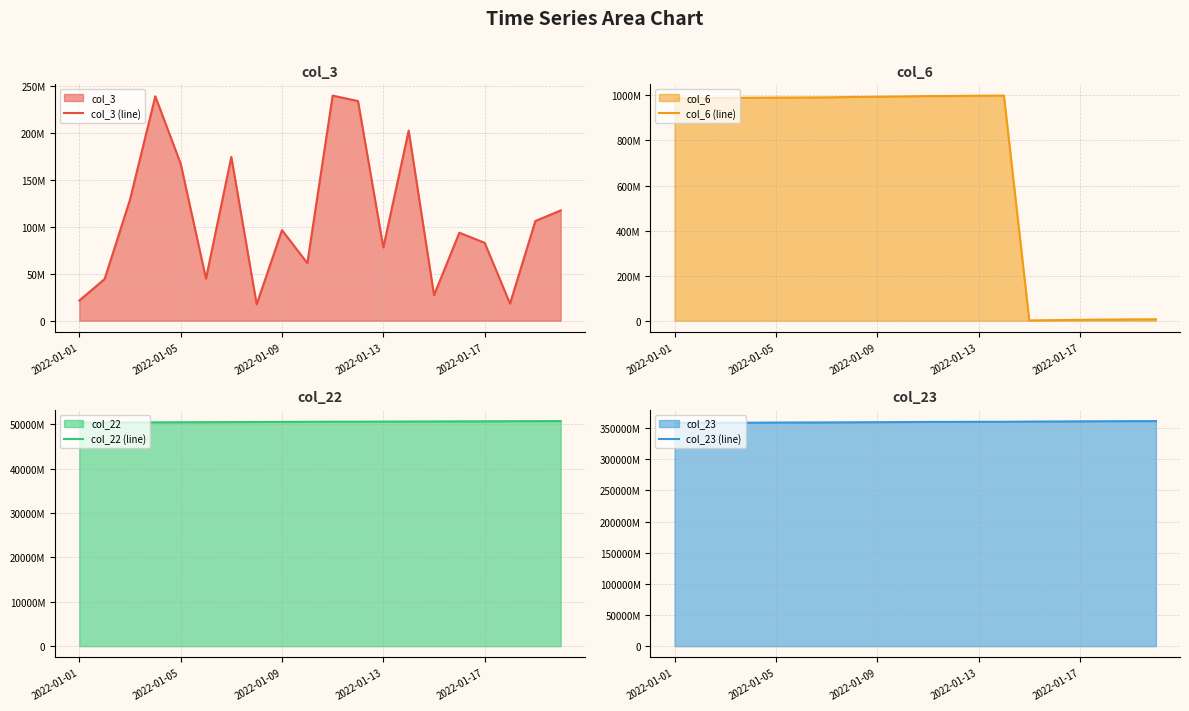

True or false: col_22 (line) and col_3 (line) cross at least once.

False